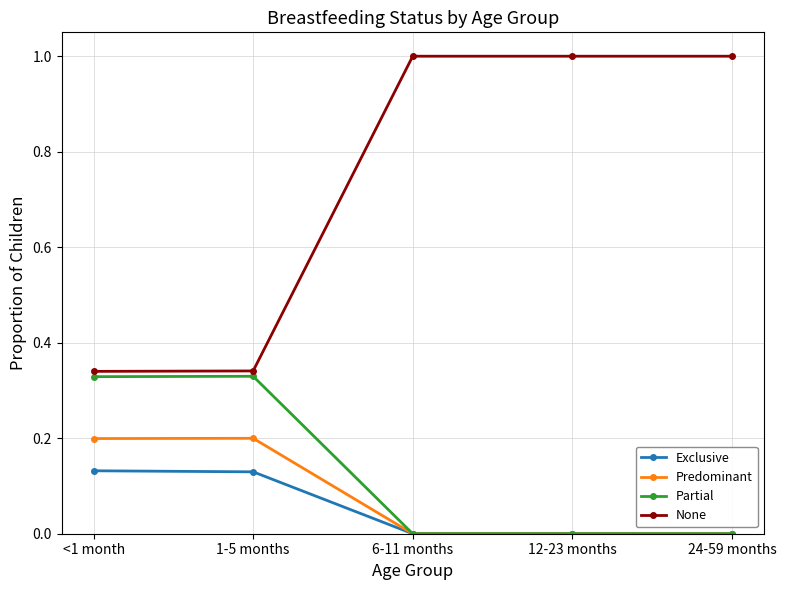

Between 1-5 months and 6-11 months, which series saw the biggest shift?

None